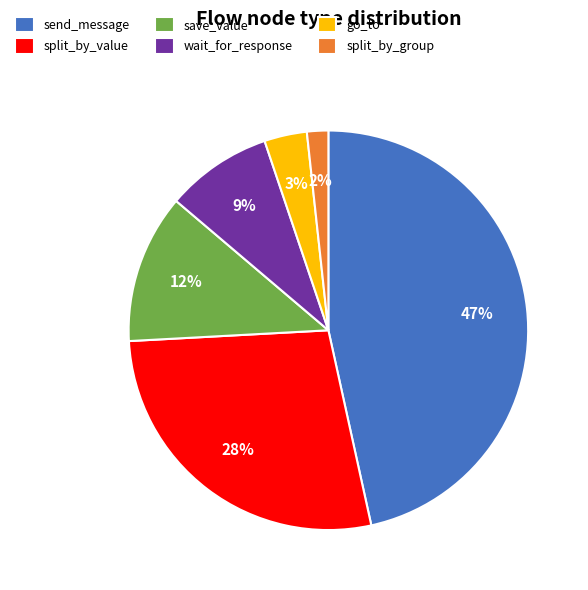

Which slice is the smallest?

split_by_group